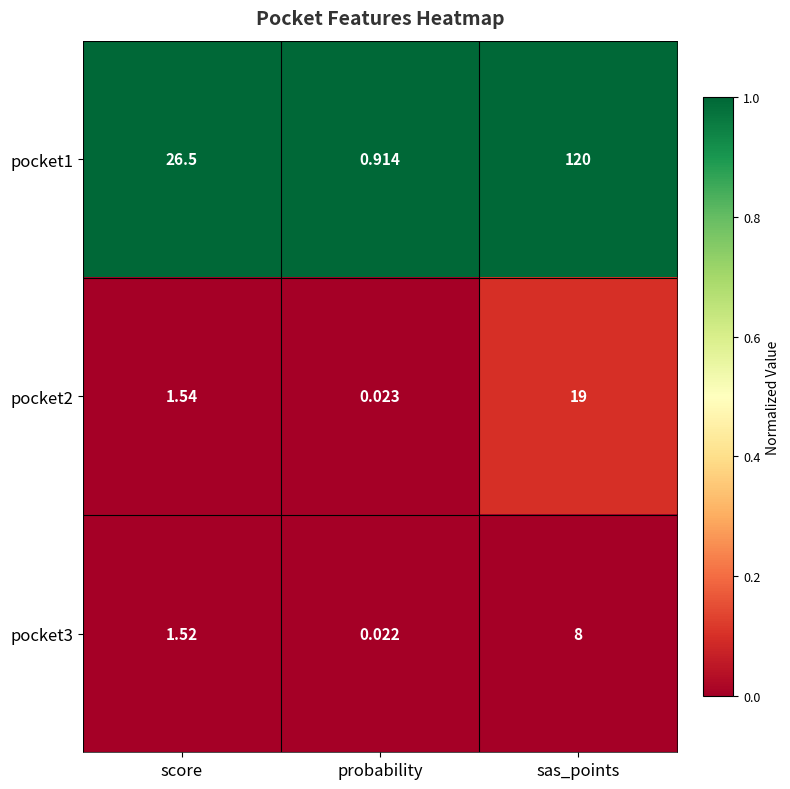

At which label does pocket2 reach its peak?

sas_points